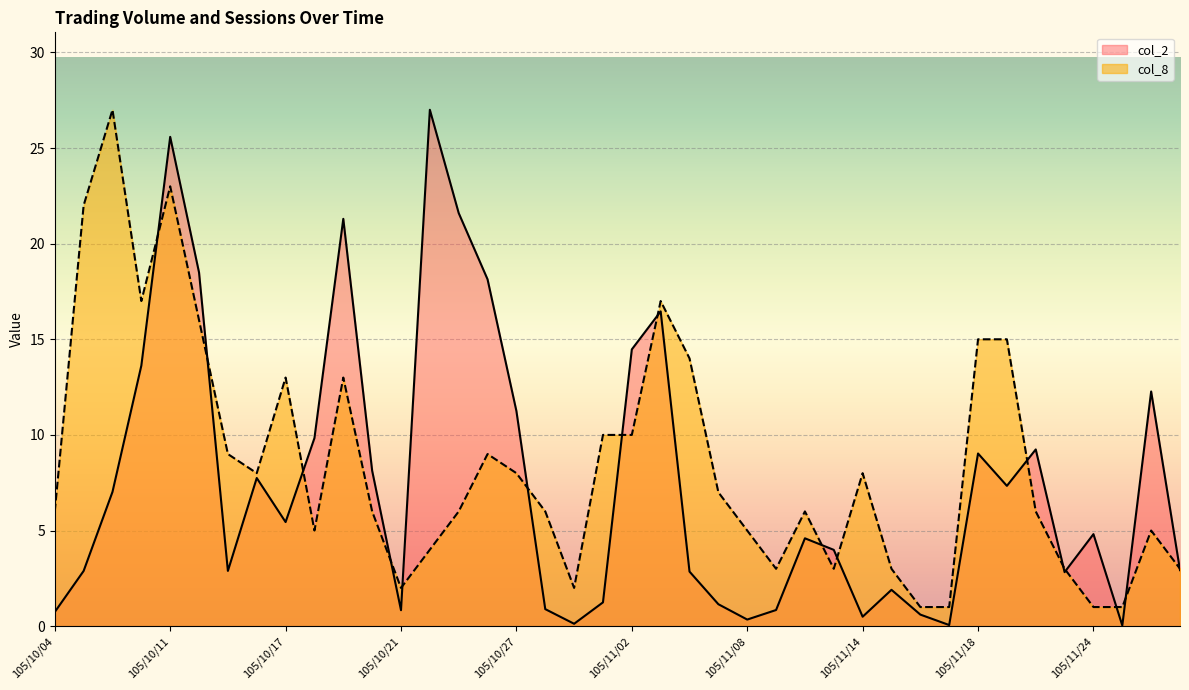

What is the total value across all series at 105/11/11?

7.0